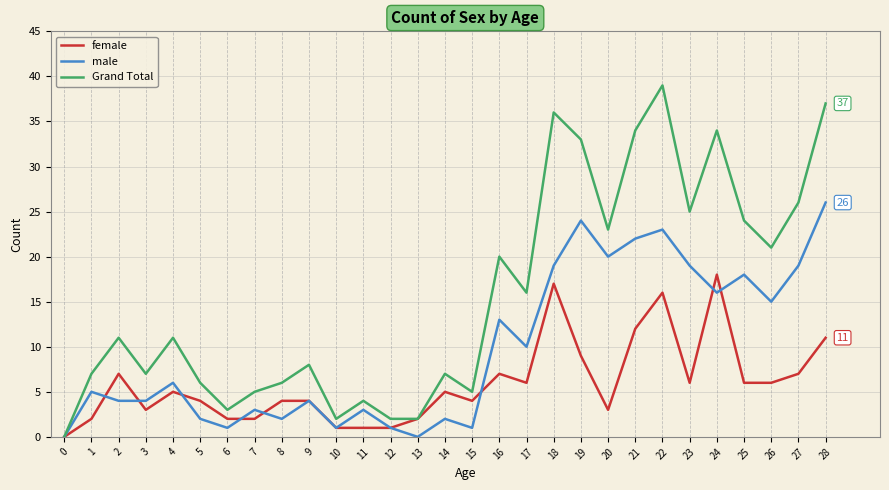

Rank the series at 16 from highest to lowest value.

Grand Total, male, female